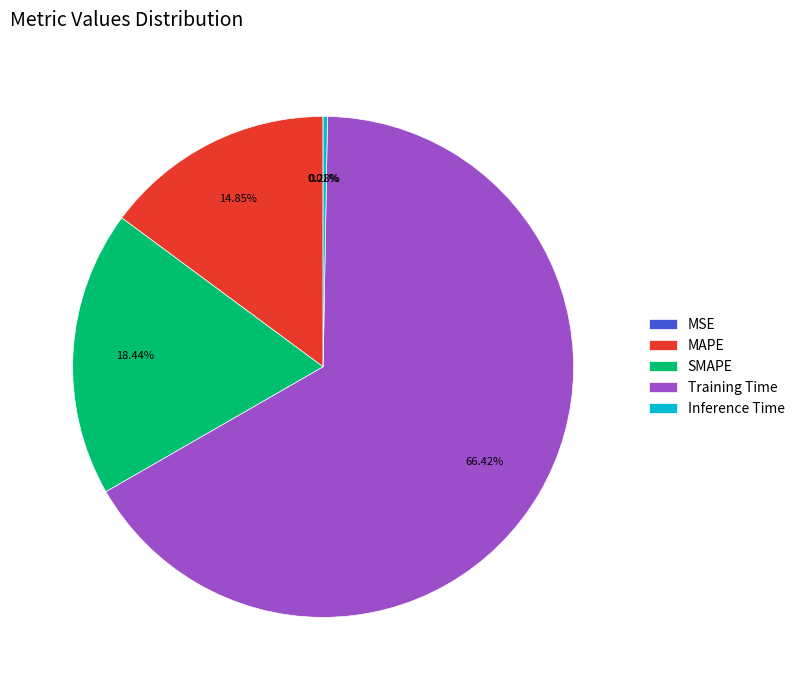

Which slice represents more than half of the pie?

Training Time